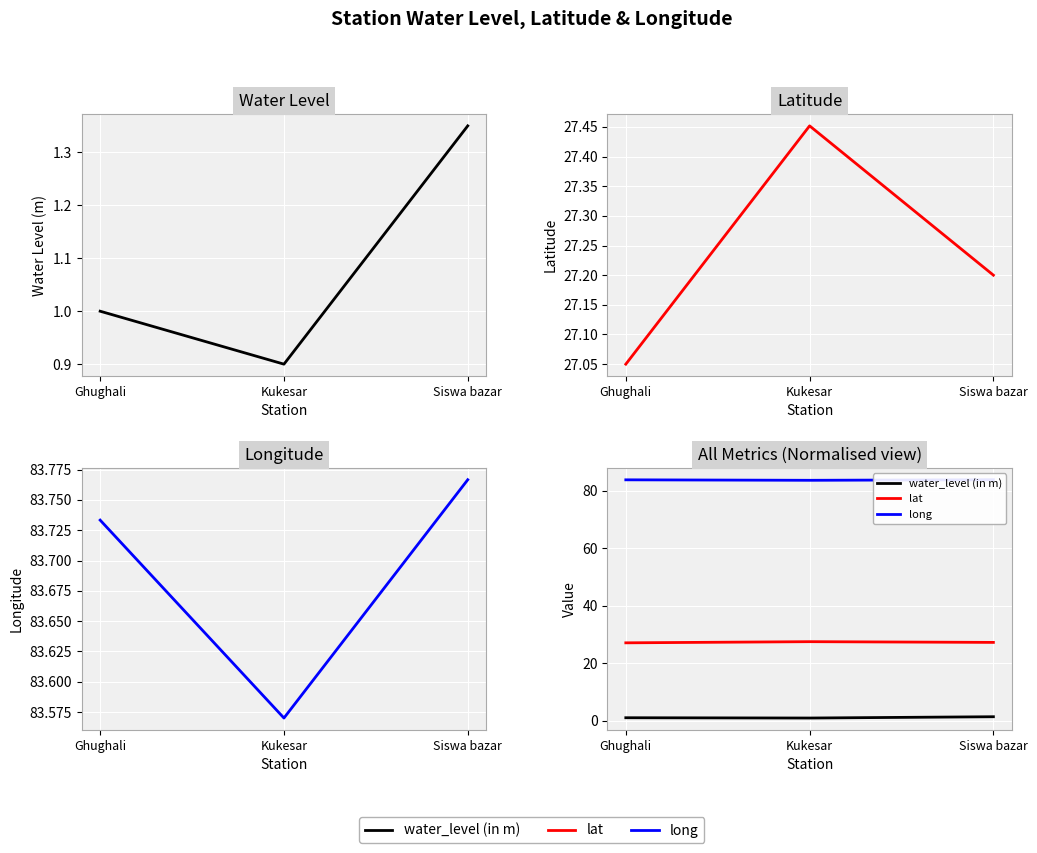

What is the sum of the water_level (in m) values at Ghughali and Siswa bazar?

2.4